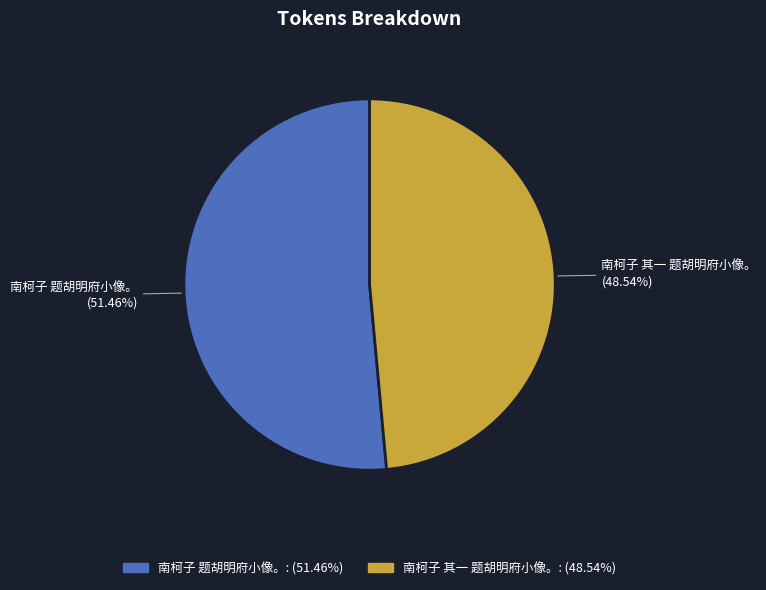

Is it true that 南柯子 题胡明府小像。 is 61% of the pie?

False